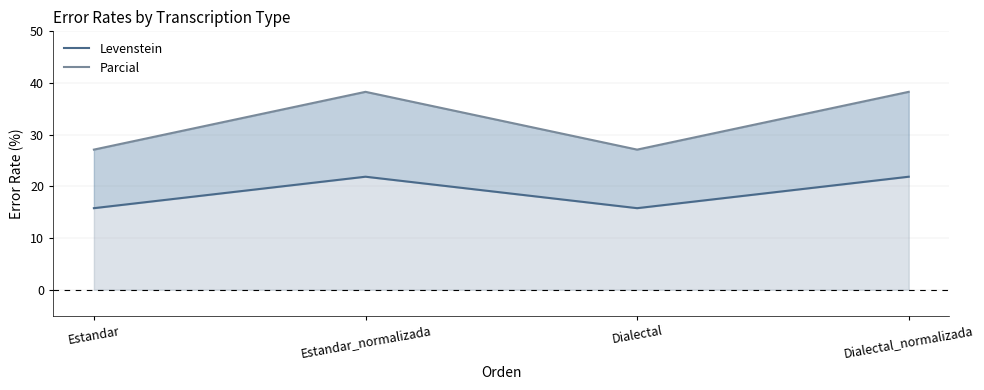

What is the total value across all series at Estandar_normalizada?

60.2